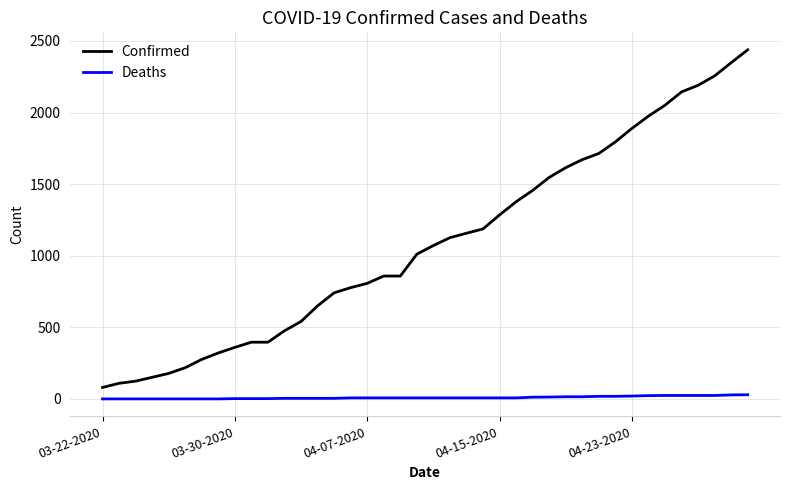

Which series has the widest spread of values?

Confirmed